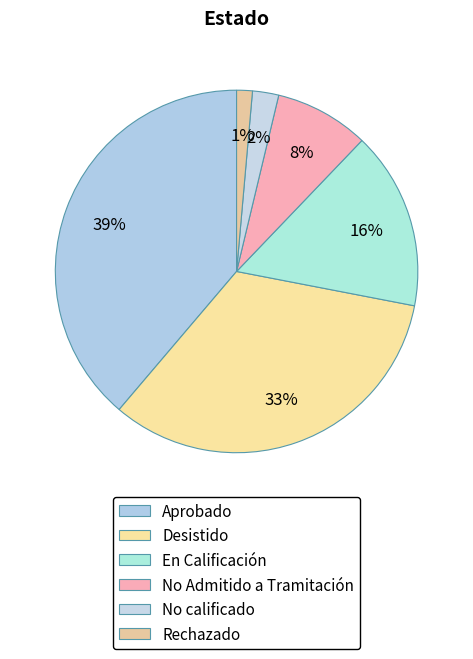

To the nearest percent, what is the average slice percentage?

17%